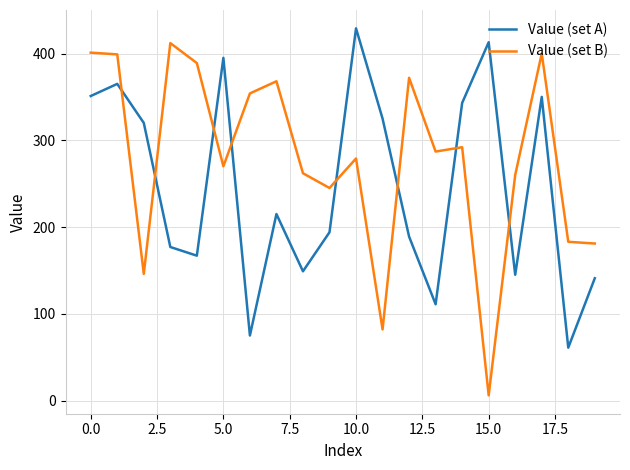

Which series has the largest total across all categories?

Value (set B)